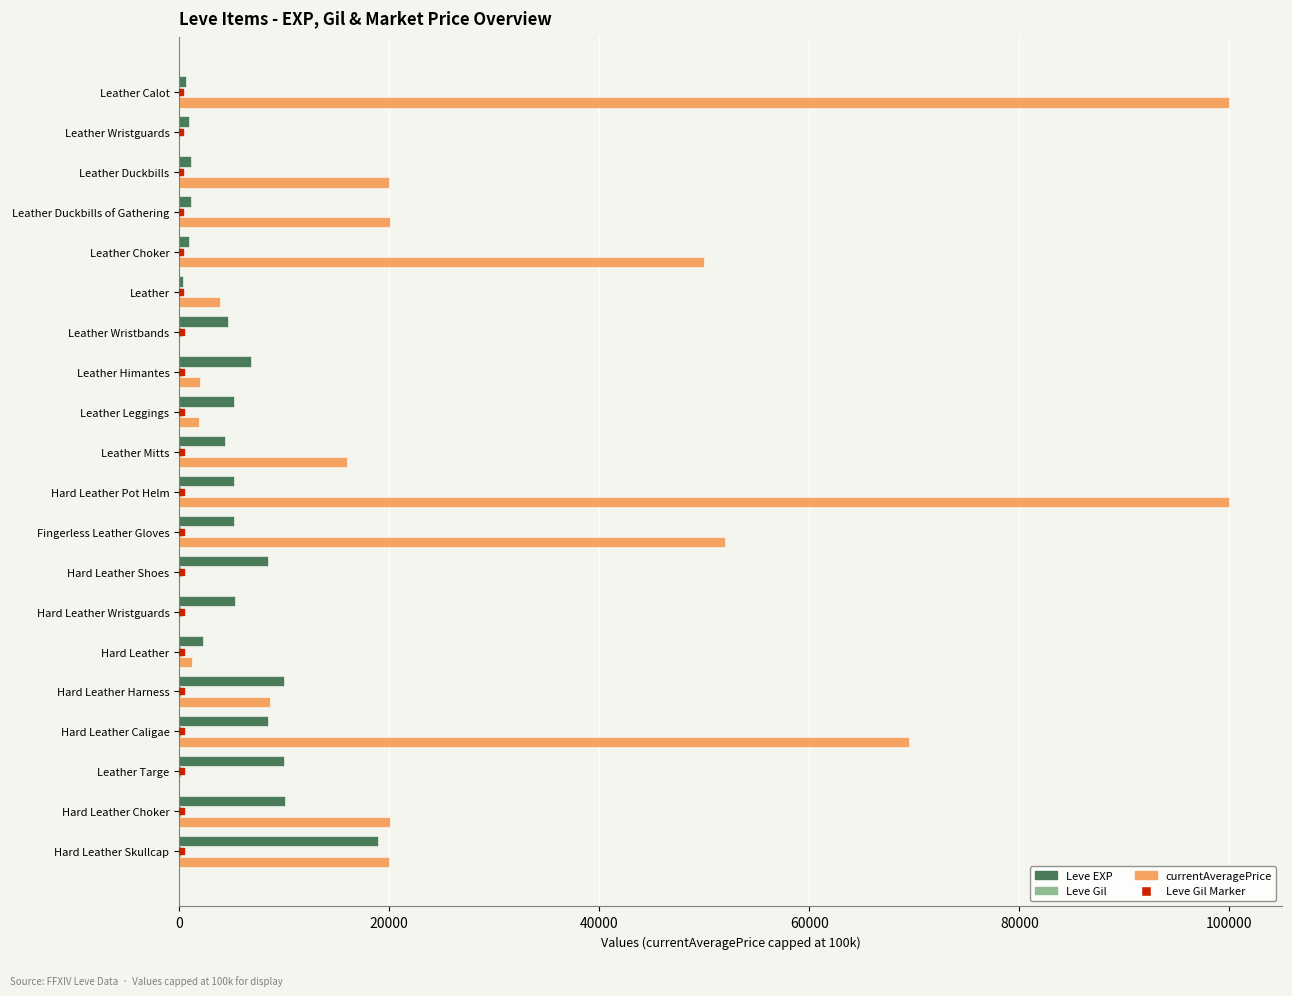

At which label does Leve EXP reach its peak?

Hard Leather Skullcap